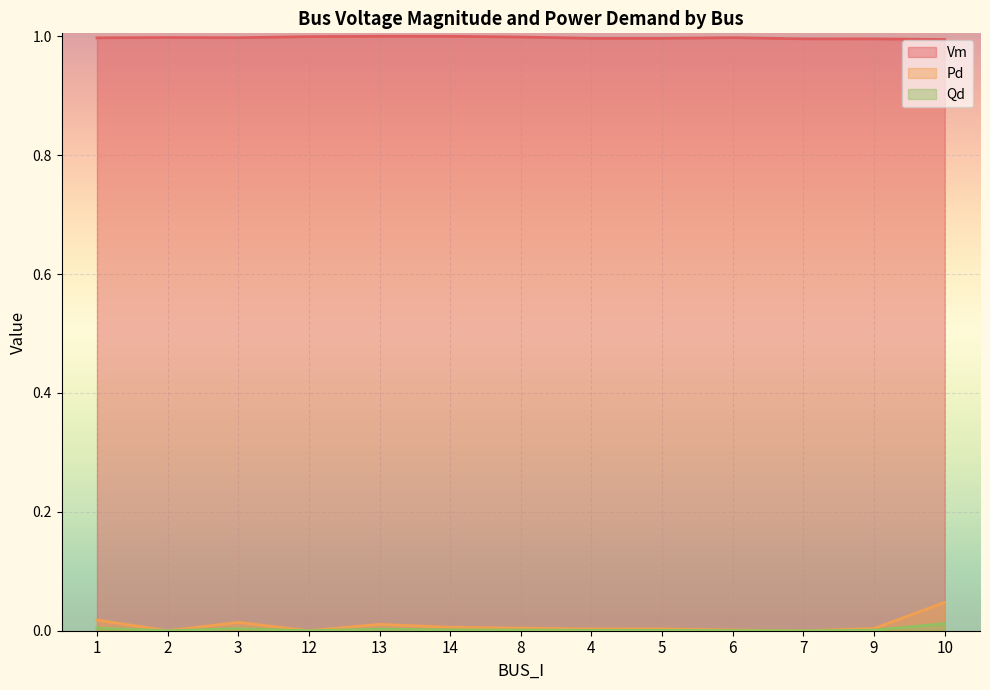

What value does the Vm series have at 9?

1.0